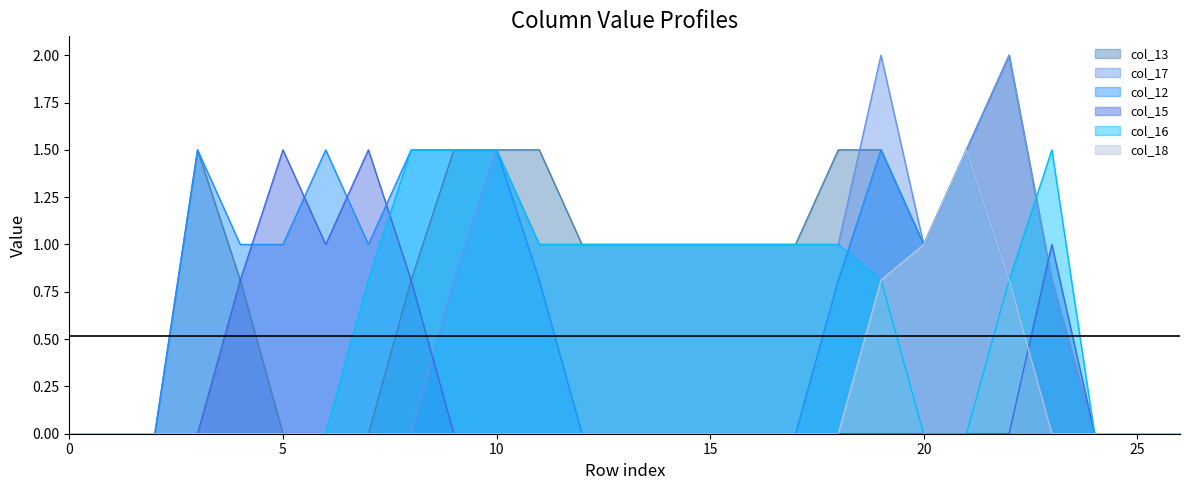

Reading left to right, list all the values displayed in this chart.

col_13: 0=0.0	1=0.0	2=0.0	3=1.5	4=0.8	5=0.0	6=0.0	7=0.0	8=0.8	9=1.5	10=1.5	11=1.5	12=1.0	13=1.0	14=1.0	15=1.0	16=1.0	17=1.0	18=1.5	19=1.5	20=1.0	21=1.5	22=2.0	23=0.8	24=0.0	25=0.0	26=0.0
col_17: 0=0.0	1=0.0	2=0.0	3=0.0	4=0.0	5=0.0	6=0.0	7=0.0	8=0.0	9=0.8	10=1.5	11=1.0	12=1.0	13=1.0	14=1.0	15=1.0	16=1.0	17=1.0	18=1.0	19=2.0	20=1.0	21=1.5	22=2.0	23=0.8	24=0.0	25=0.0	26=0.0
col_12: 0=0.0	1=0.0	2=0.0	3=1.5	4=1.0	5=1.0	6=1.5	7=1.0	8=1.5	9=1.5	10=1.5	11=0.8	12=0.0	13=0.0	14=0.0	15=0.0	16=0.0	17=0.0	18=0.8	19=1.5	20=1.0	21=1.5	22=0.8	23=0.0	24=0.0	25=0.0	26=0.0
col_15: 0=0.0	1=0.0	2=0.0	3=0.0	4=0.8	5=1.5	6=1.0	7=1.5	8=0.8	9=0.0	10=0.0	11=0.0	12=0.0	13=0.0	14=0.0	15=0.0	16=0.0	17=0.0	18=0.0	19=0.0	20=0.0	21=0.0	22=0.0	23=1.0	24=0.0	25=0.0	26=0.0
col_16: 0=0.0	1=0.0	2=0.0	3=0.0	4=0.0	5=0.0	6=0.0	7=0.8	8=1.5	9=1.5	10=1.5	11=1.0	12=1.0	13=1.0	14=1.0	15=1.0	16=1.0	17=1.0	18=1.0	19=0.8	20=0.0	21=0.0	22=0.8	23=1.5	24=0.0	25=0.0	26=0.0
col_18: 0=0.0	1=0.0	2=0.0	3=0.0	4=0.0	5=0.0	6=0.0	7=0.0	8=0.0	9=0.0	10=0.0	11=0.0	12=0.0	13=0.0	14=0.0	15=0.0	16=0.0	17=0.0	18=0.0	19=0.8	20=1.0	21=1.5	22=0.8	23=0.0	24=0.0	25=0.0	26=0.0